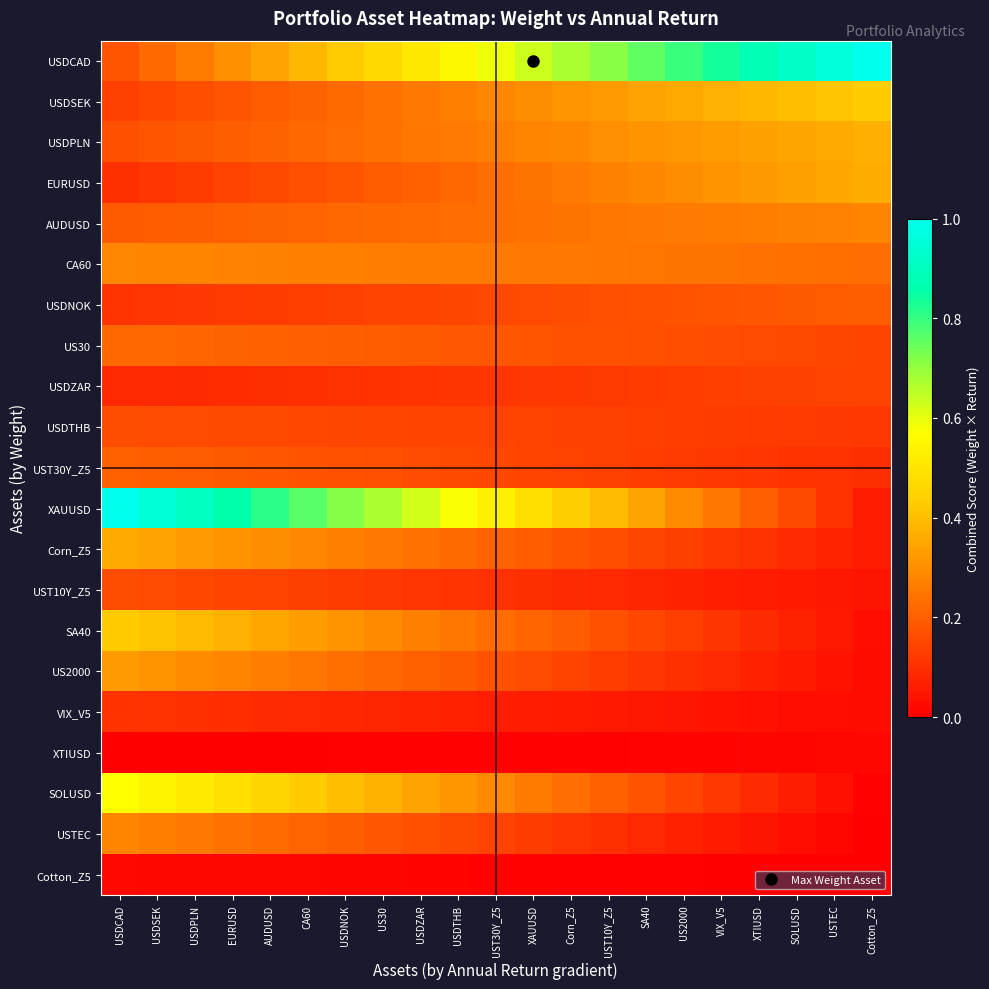

What is the total value across all series at AUDUSD?

4.8